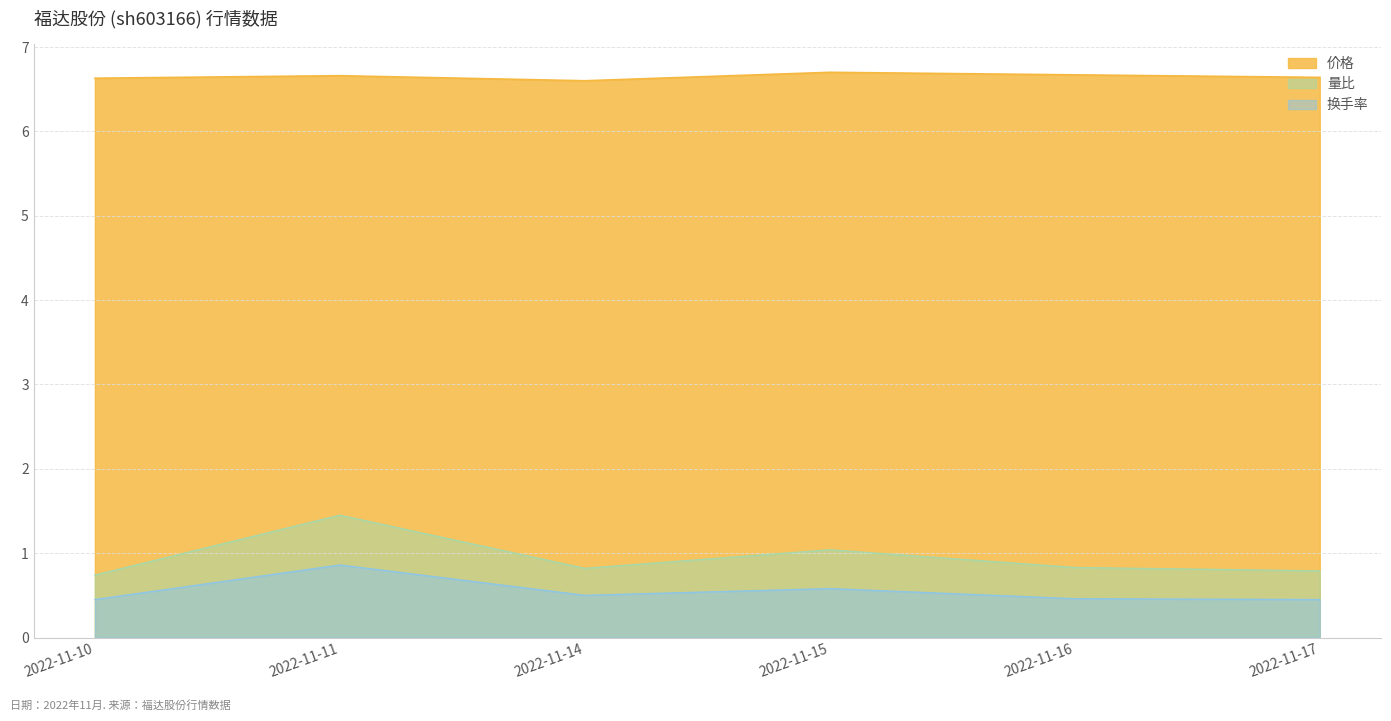

Is the value of 价格 at 2022-11-10 greater than the value of 换手率 at 2022-11-11?

Yes